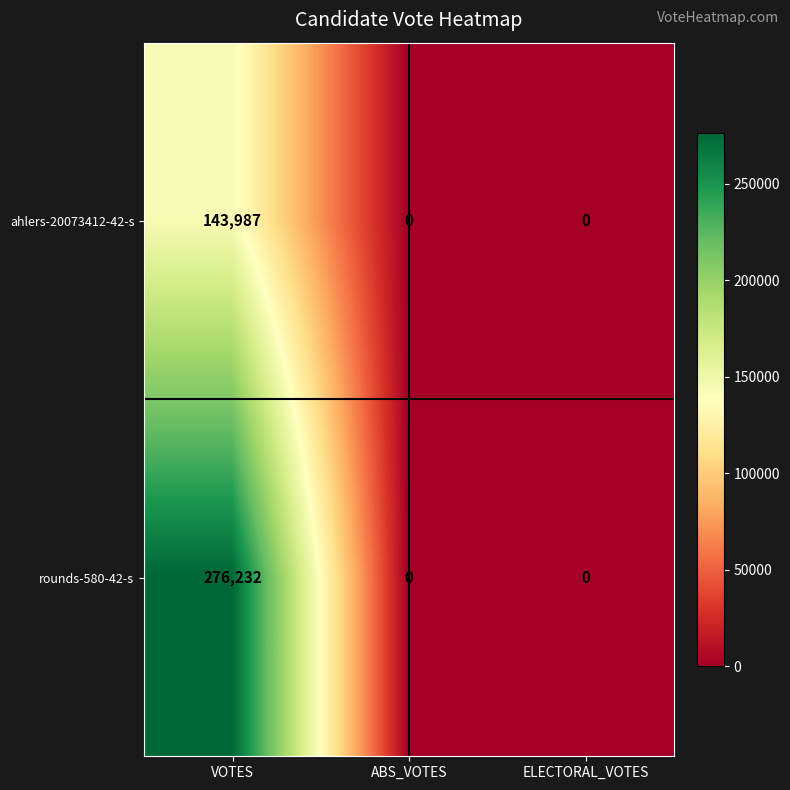

Which series has the widest spread of values?

rounds-580-42-s